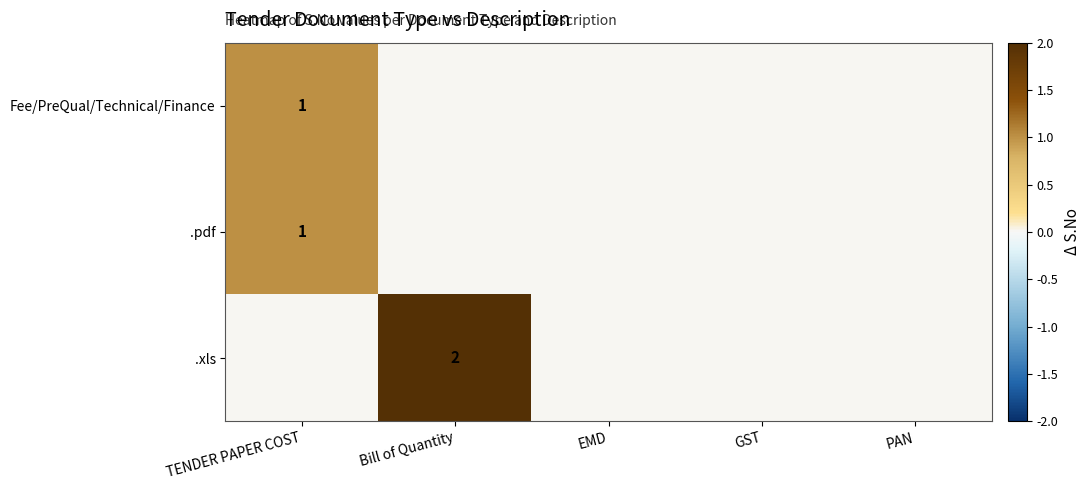

Is it true that Fee/PreQual/Technical/Finance equals 1 at TENDER PAPER COST?

True